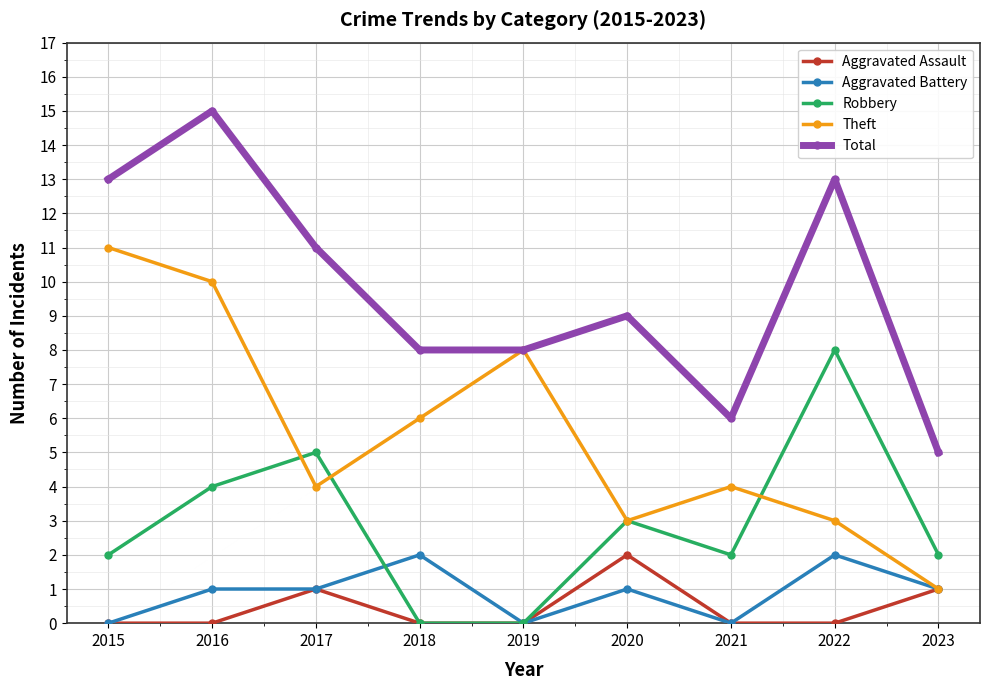

What is the spread (max minus min) of values at 2019?

8